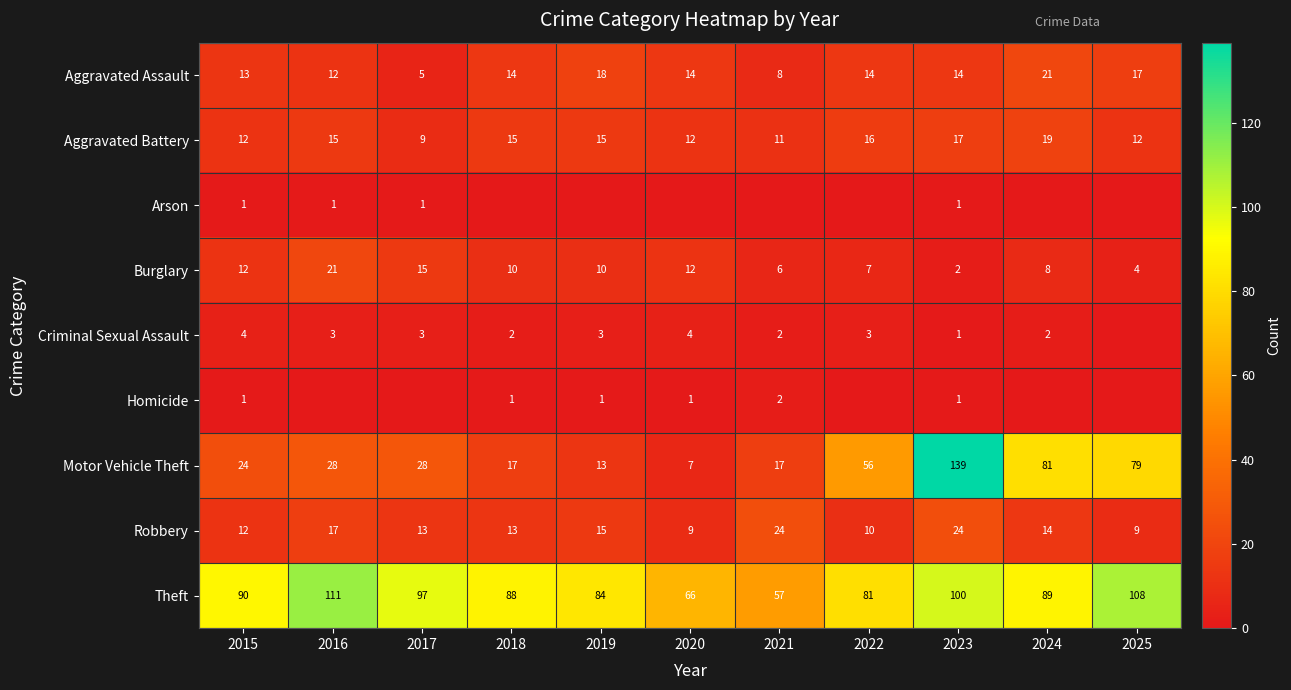

What is the approximate value of Theft at 2023, to the nearest 10?

100